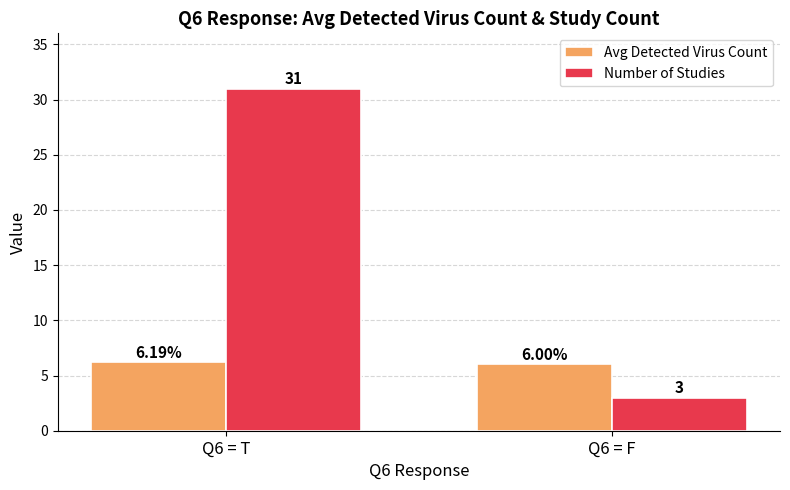

Which series has the largest range (max minus min)?

Number of Studies